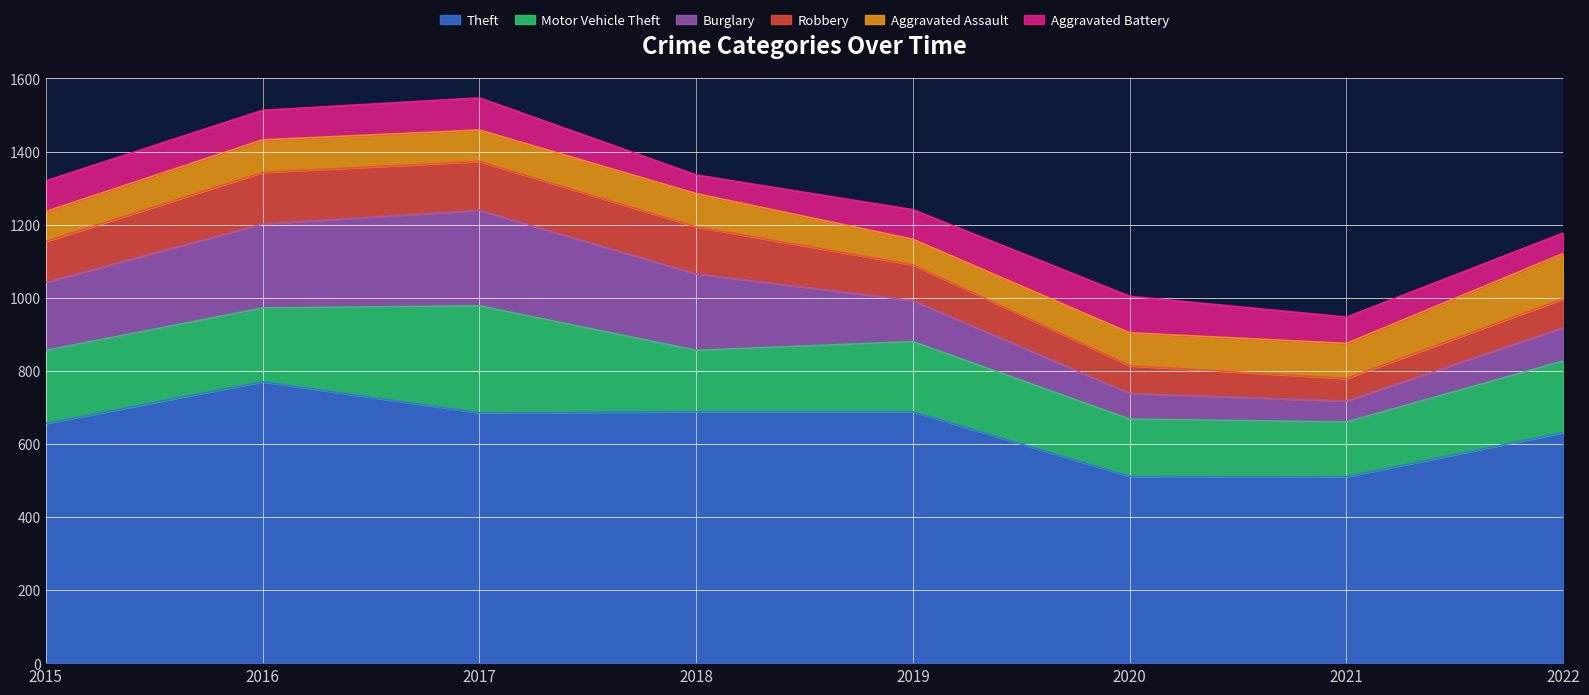

Where is Motor Vehicle Theft nearest to the value 221?

2016